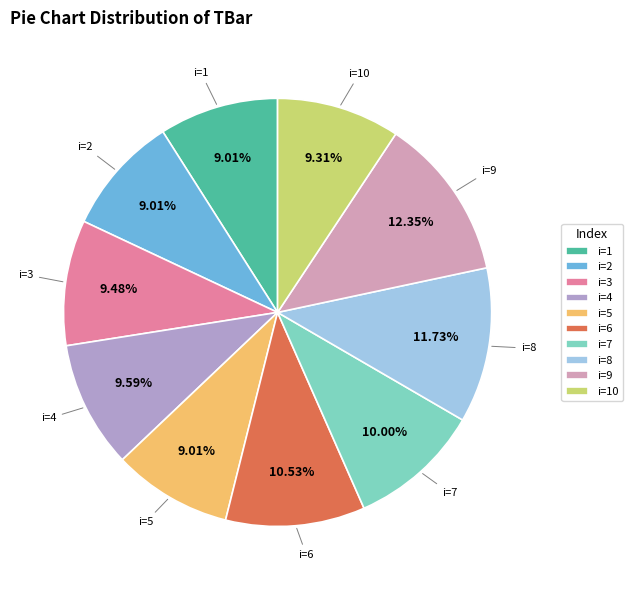

To the nearest percent, what is the average slice percentage?

10%